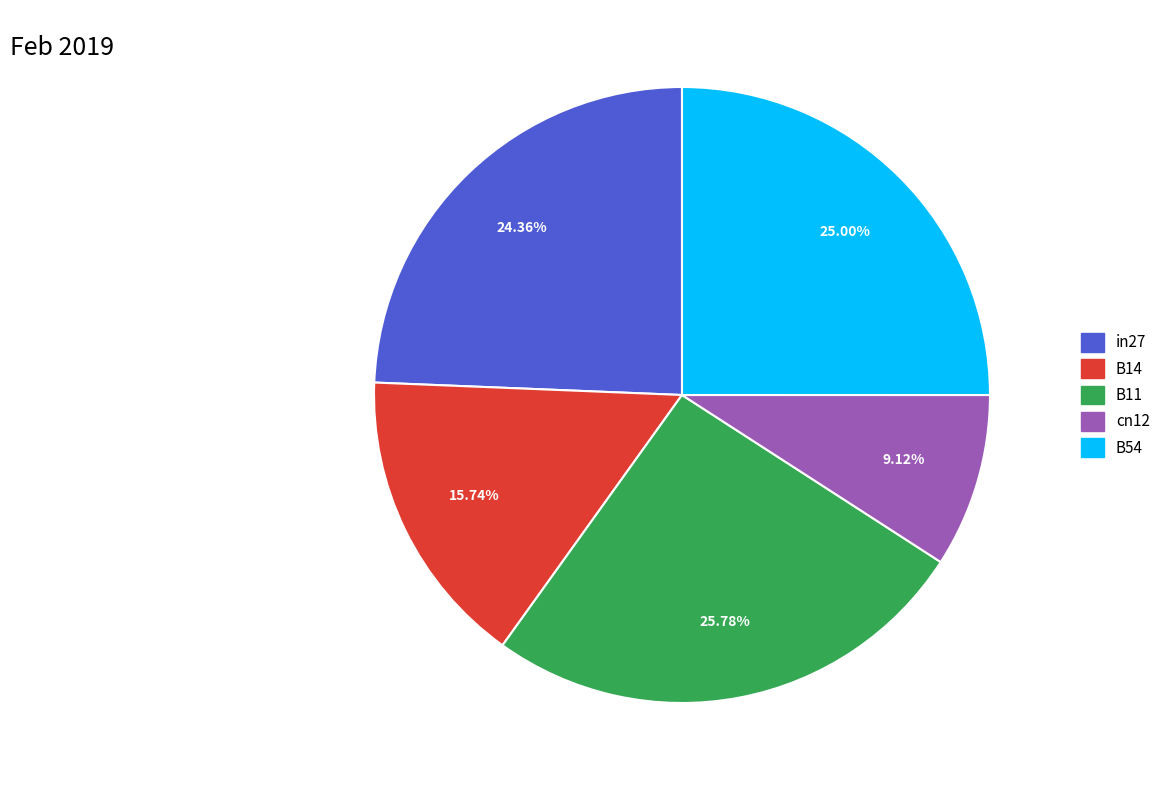

Which has a higher value, B11 or B54?

B11